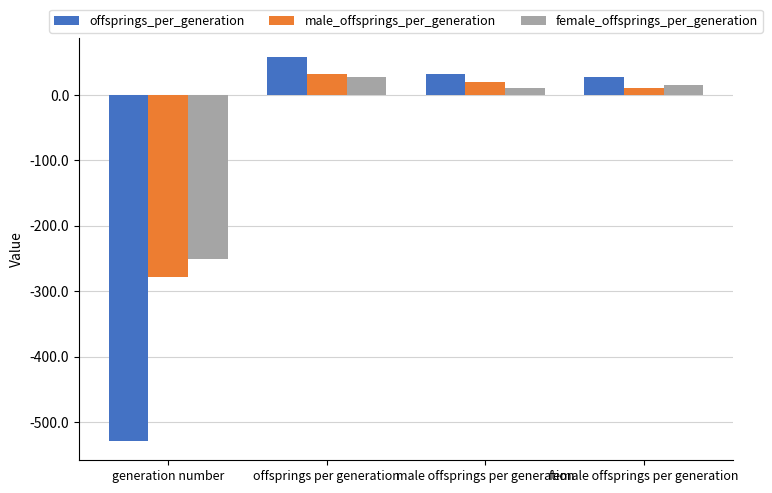

What is the label of the 2nd bar from the left?

offsprings per generation